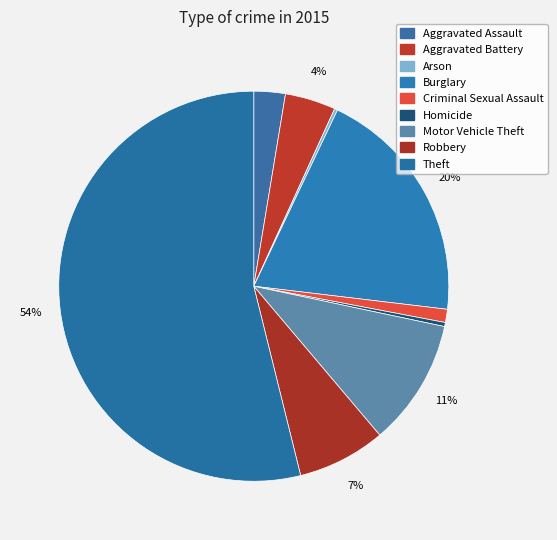

Rank the categories by value from highest to lowest.

Theft, Burglary, Motor Vehicle Theft, Robbery, Aggravated Battery, Aggravated Assault, Criminal Sexual Assault, Homicide, Arson